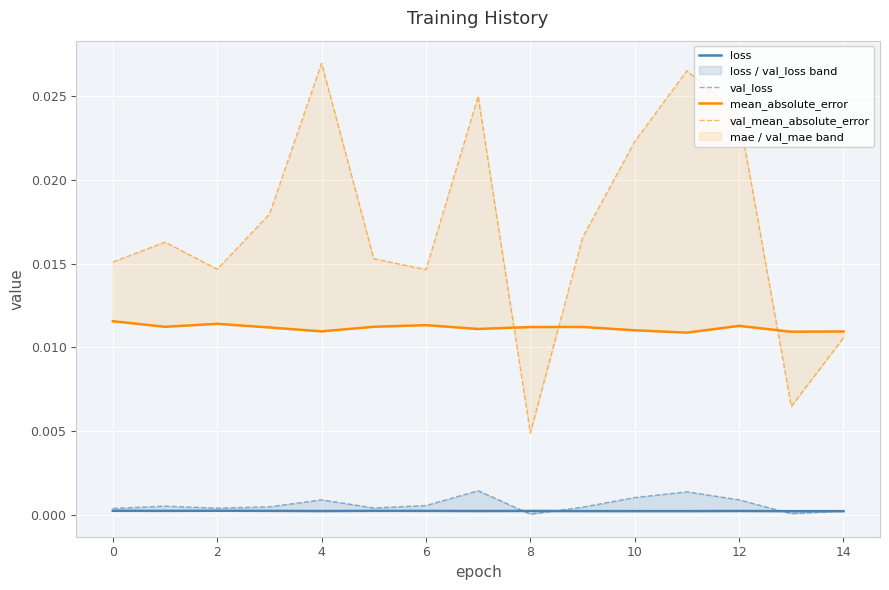

Is the value of mean_absolute_error at 14 greater than the value of val_mean_absolute_error at 2?

No